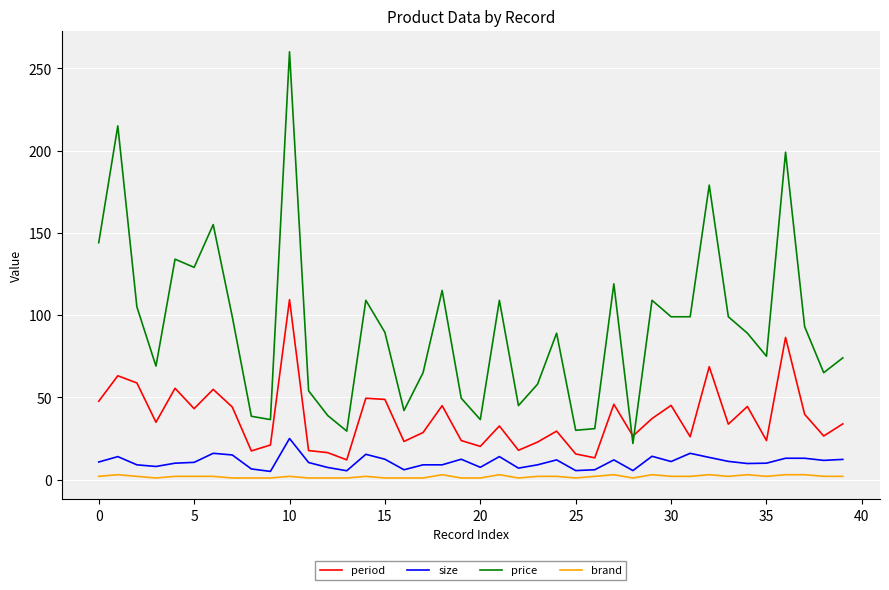

What is the maximum value shown in the chart?

260.0